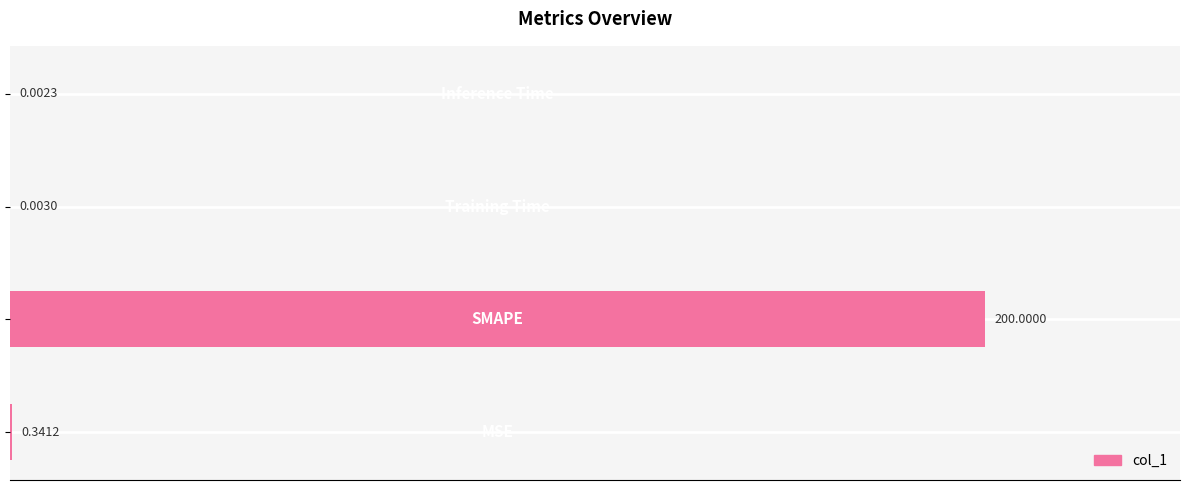

What is the sum of all values?

200.3